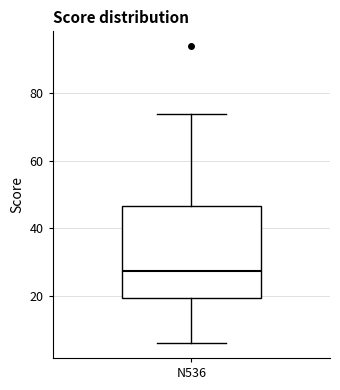

Read this box plot against the y-axis: the position of the median line, the range covered by the box, and the ends of both whiskers. The values are not printed on the chart, so give them approximately, as read against the axis.

median 28, box 20 to 46, whiskers 6 to 74